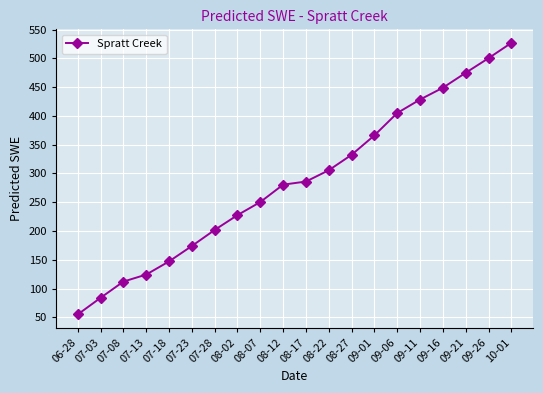

How many data points are above 285?

10